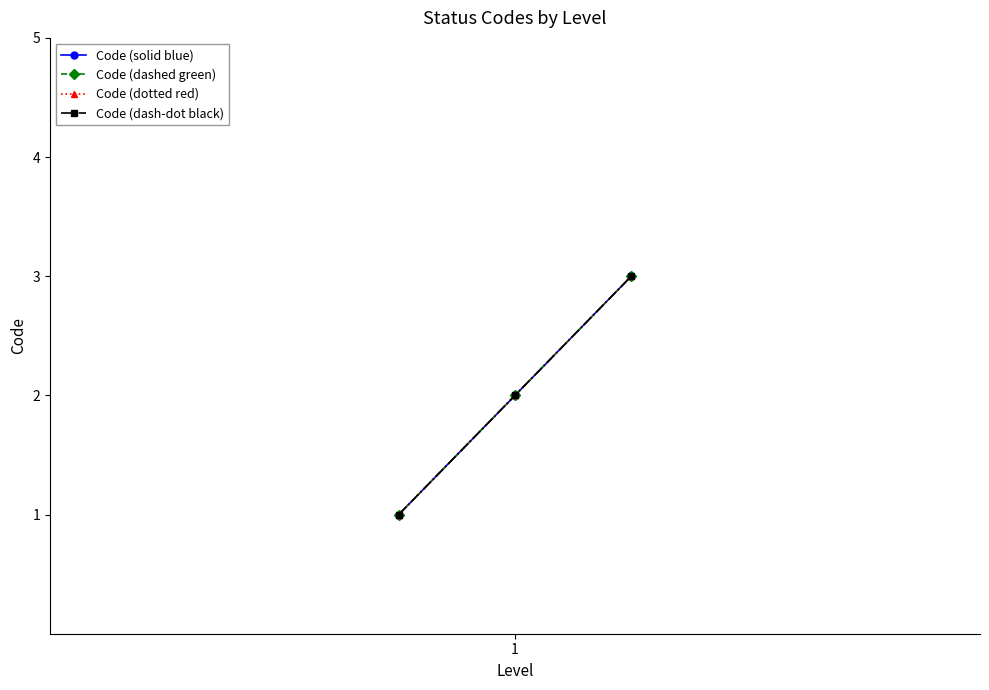

Which series has the largest total across all categories?

Code (solid blue)